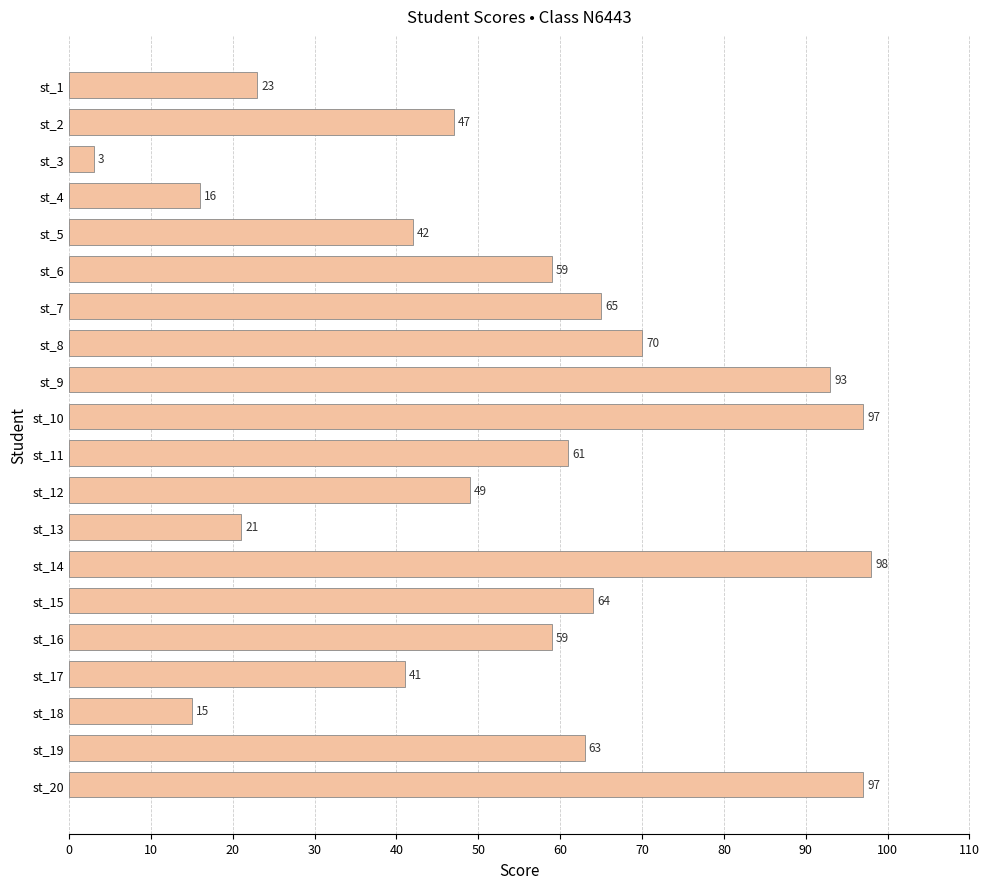

Which label corresponds to the smallest value in the chart?

st_3